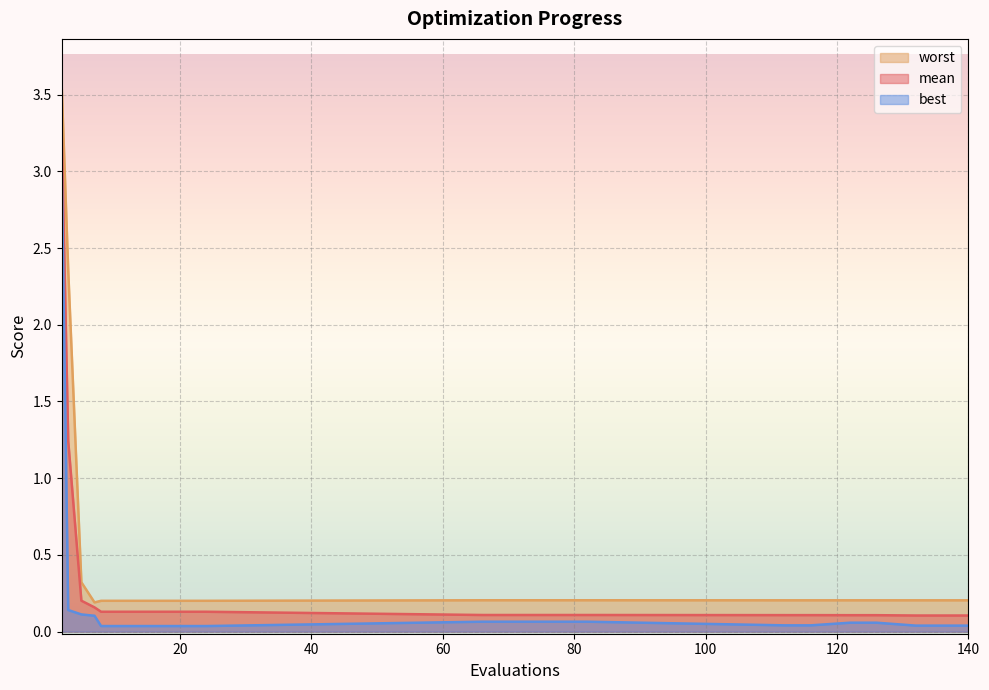

What value does the worst series have at 140?

0.2